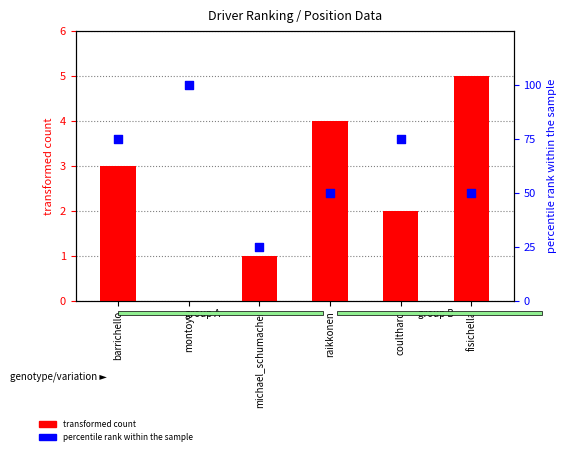

What are all the series names shown in the legend?

transformed count, percentile rank within the sample